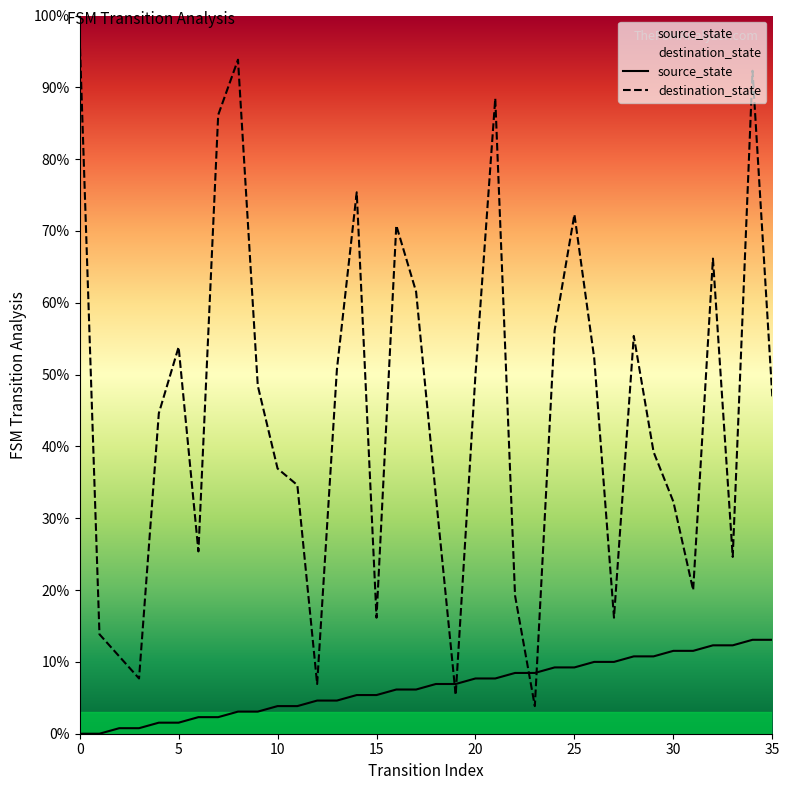

At which label does source_state reach its peak?

34